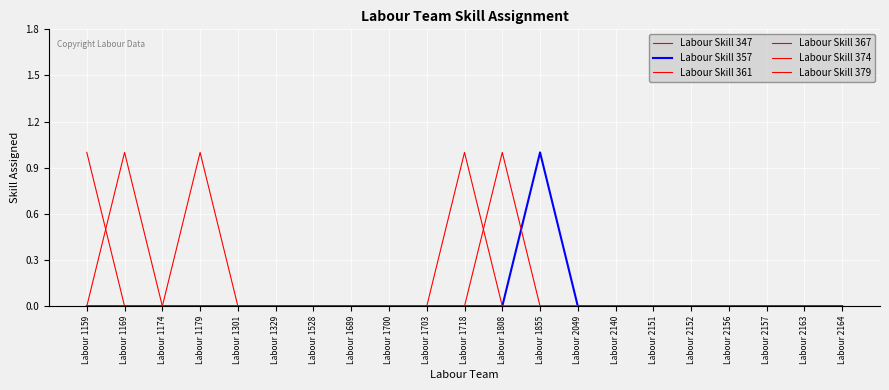

Does the chart have visible grid lines?

Yes